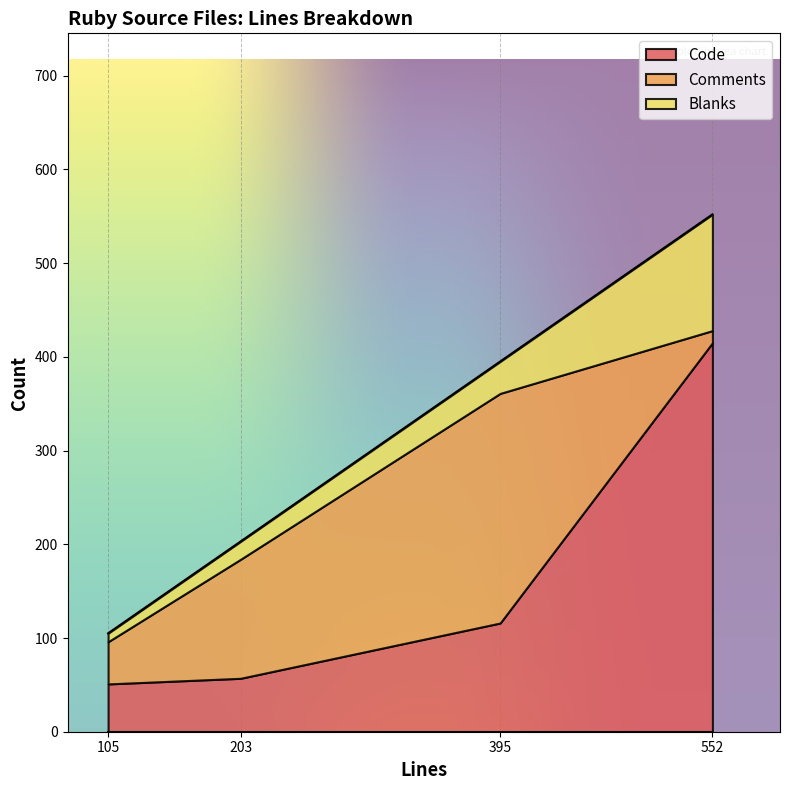

What are all the series names shown in the legend?

Code, Comments, Blanks